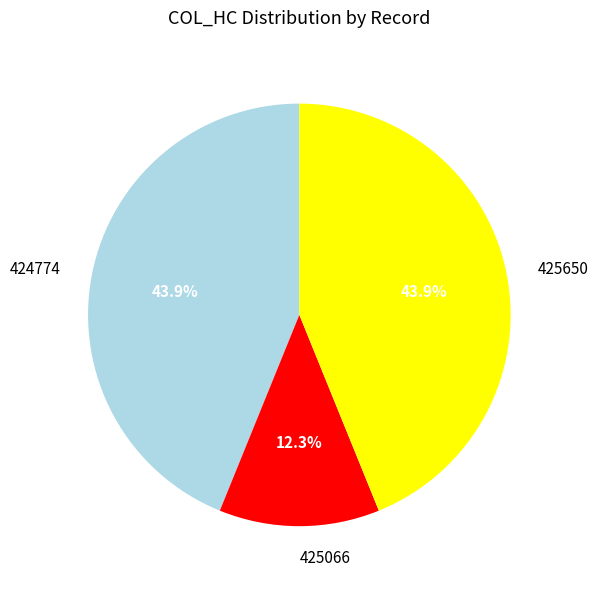

Which category has the smallest portion of the pie?

425066